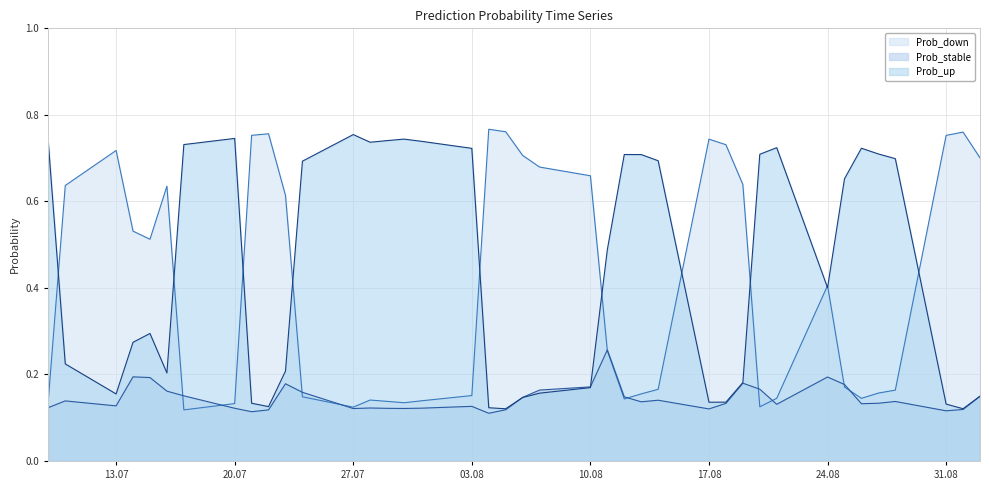

Between which two adjacent categories do Prob_up and Prob_down first intersect?

2020-07-09 and 2020-07-10